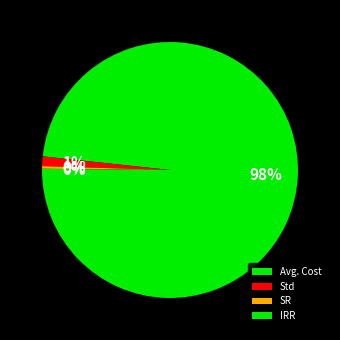

Rank the categories by value from lowest to highest.

IRR, SR, Std, Avg. Cost